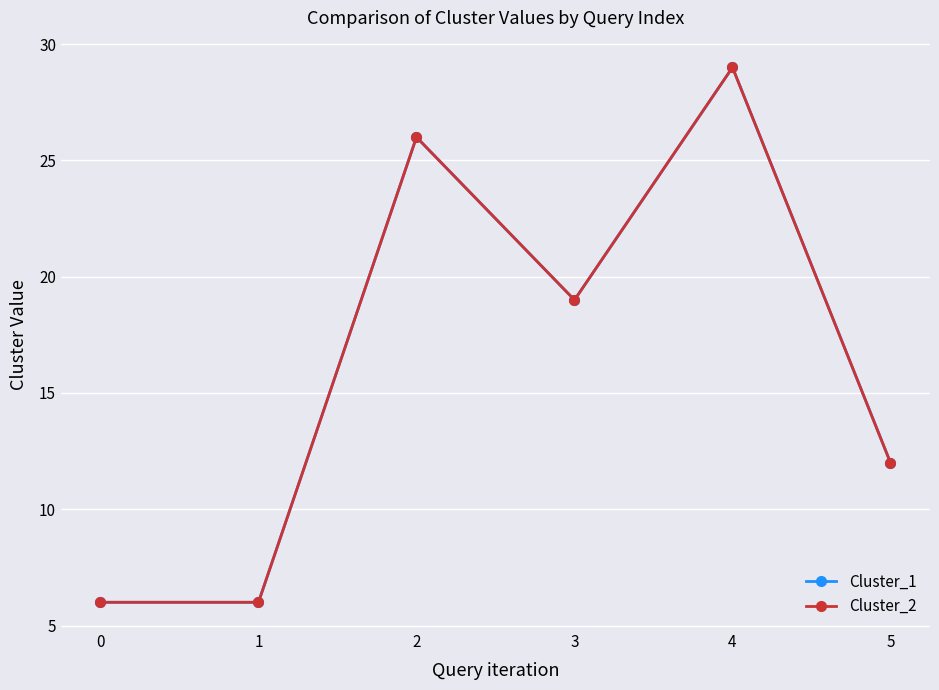

Which has a higher value, 0 or 4?

4